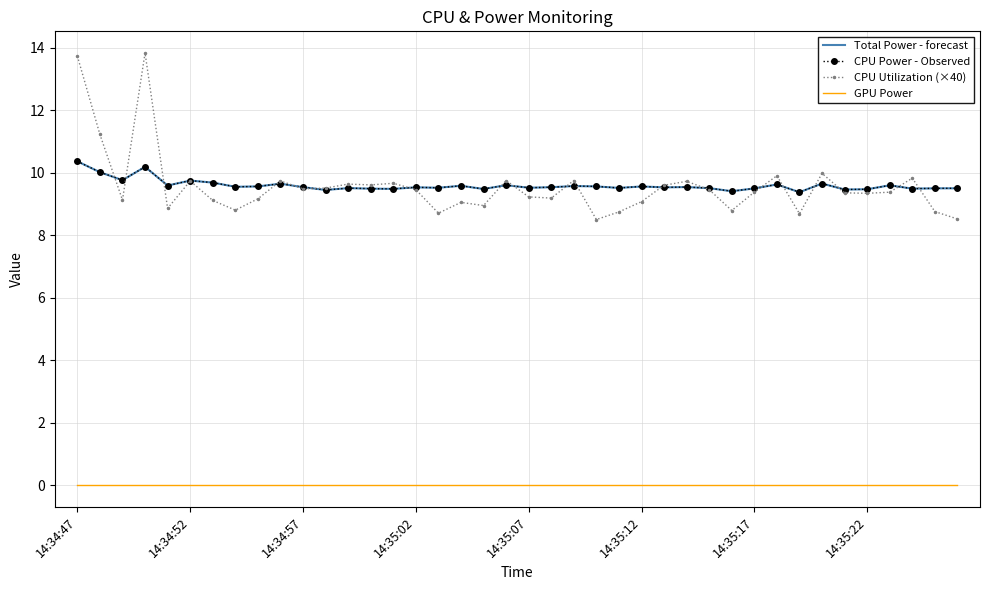

How many series are shown in this chart?

4